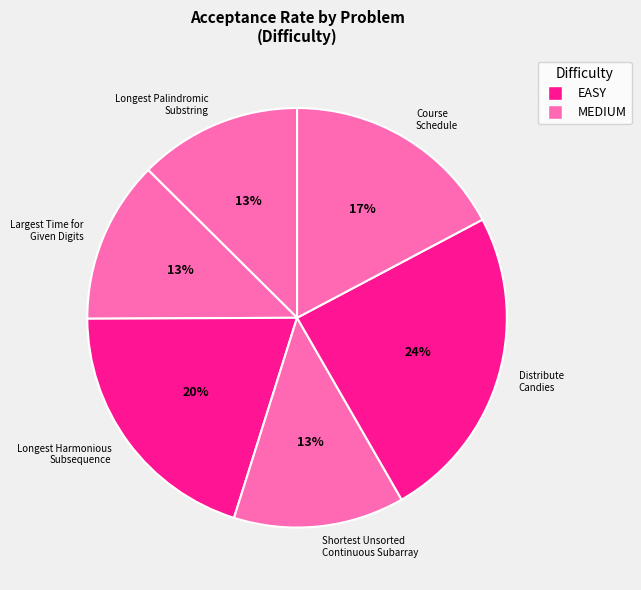

How many segments does this pie chart have?

6